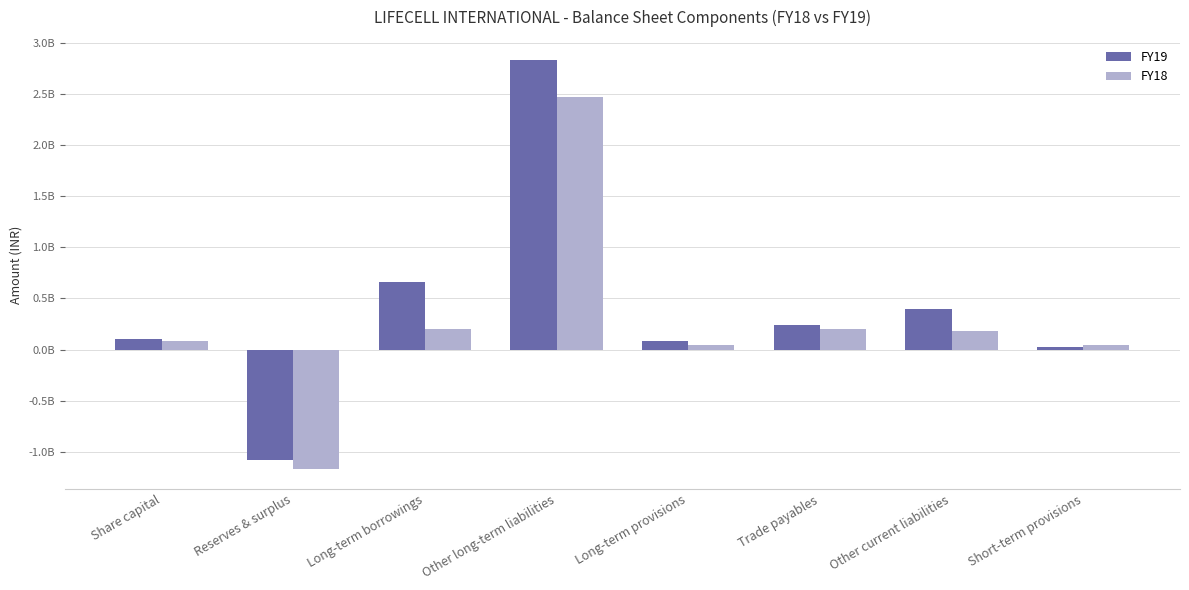

What is the spread (max minus min) of values at Long-term provisions?

34860000